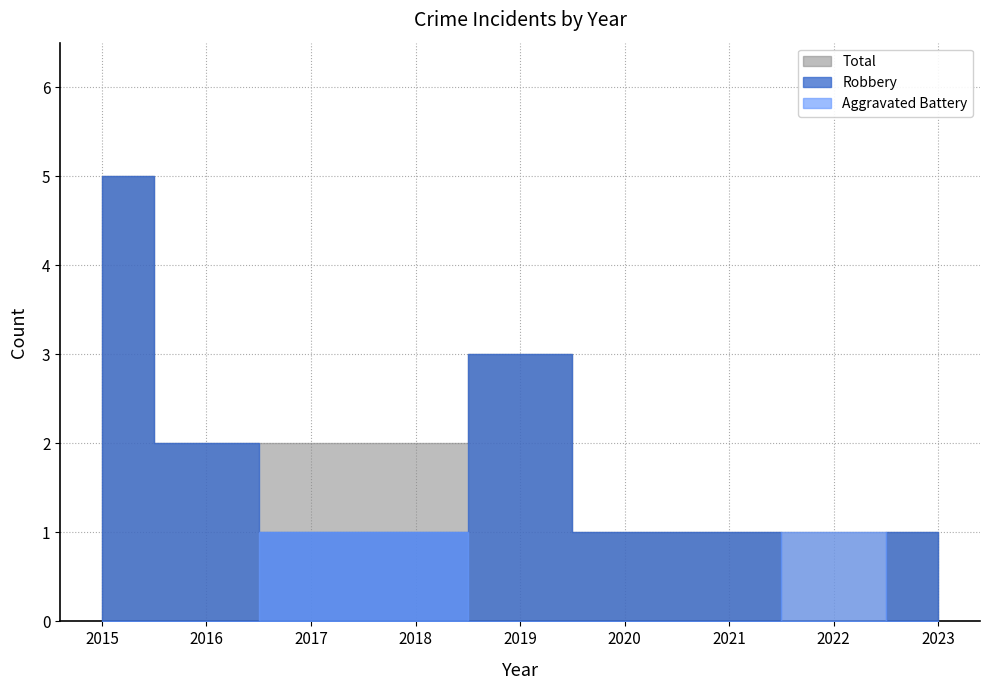

What is the total value across all series at 2021?

2